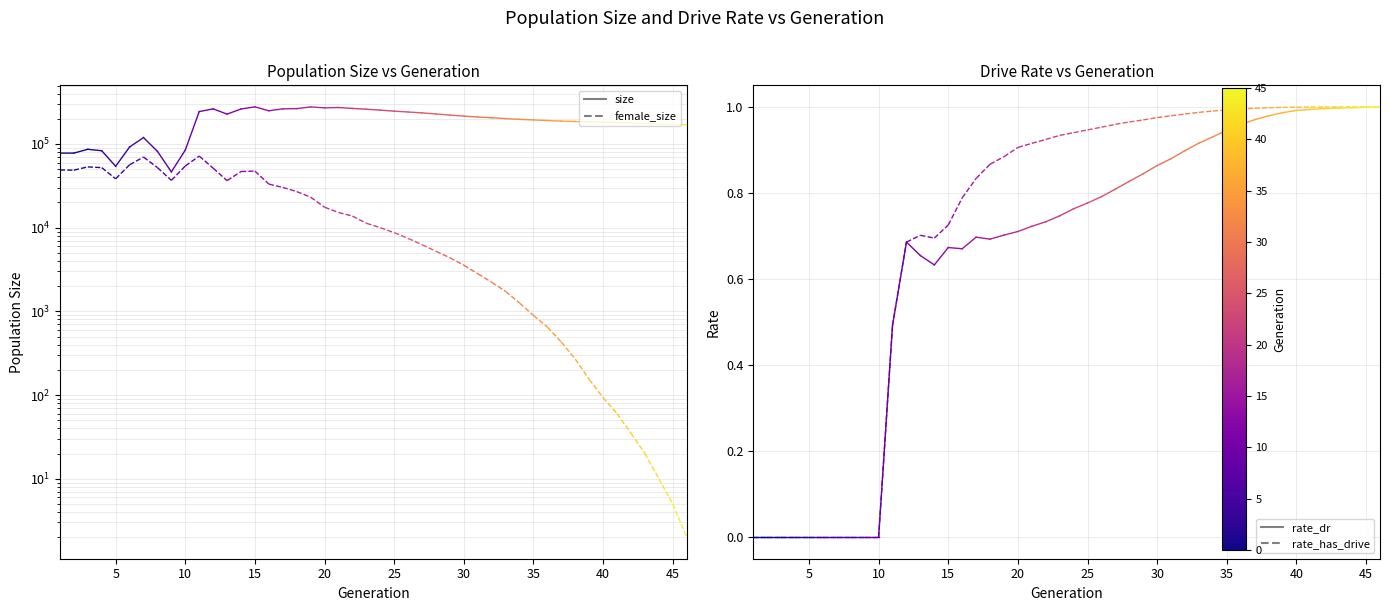

Does the chart display data point markers on the line(s)?

No